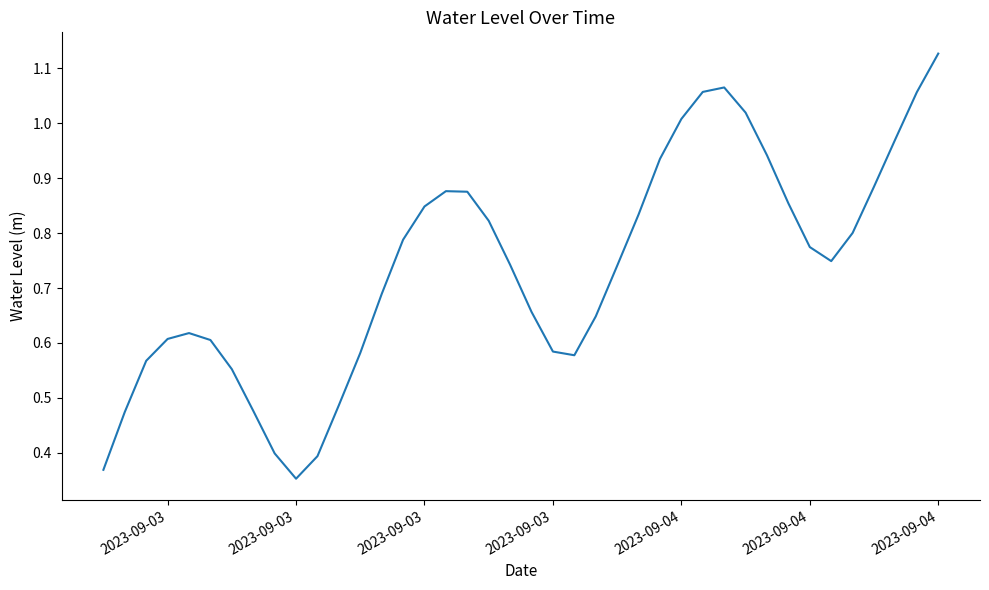

Where is the data nearest to the value 0?

2023-09-03